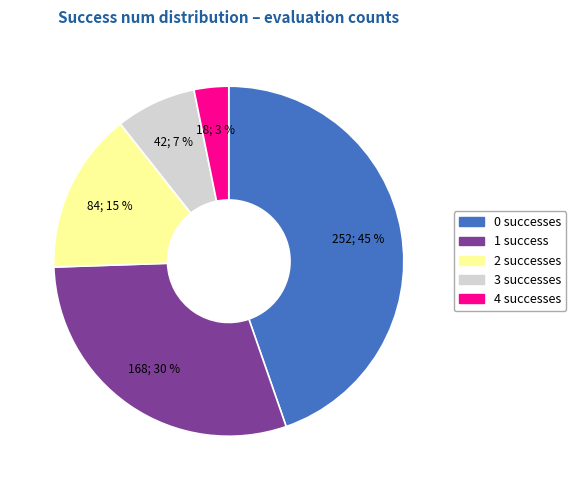

Which slice is the smallest?

4